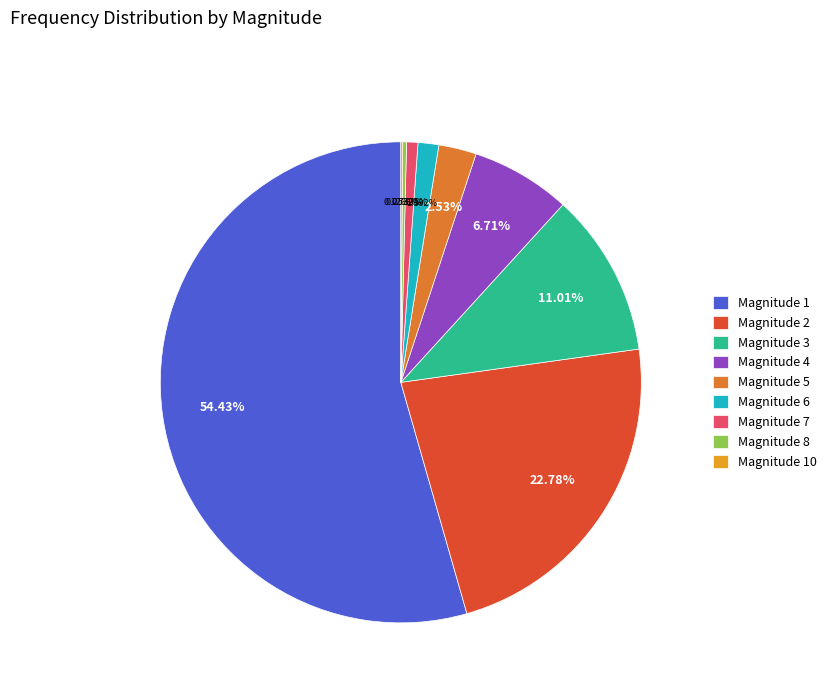

Which category has the biggest portion of the pie?

Magnitude 1